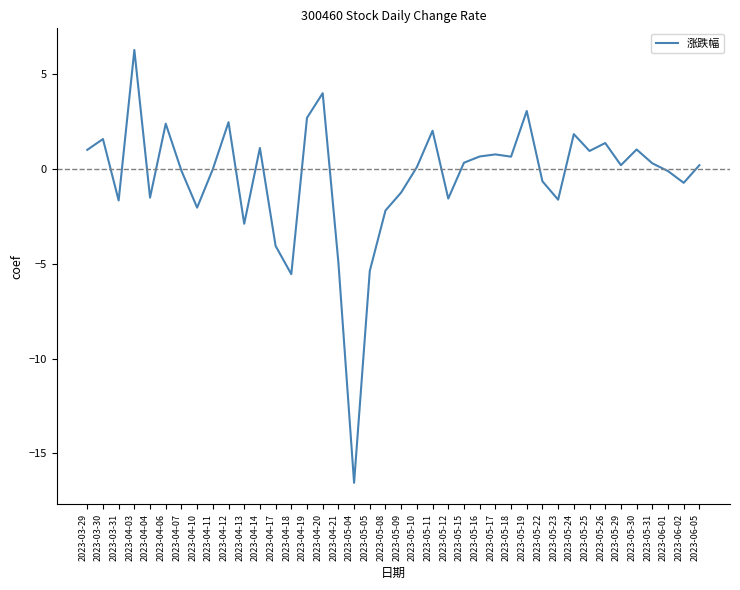

Where is the first local maximum?

2023-03-30